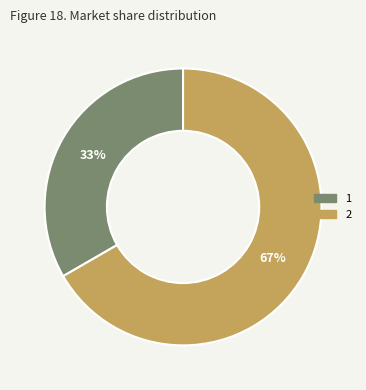

Which category accounts for the majority?

2